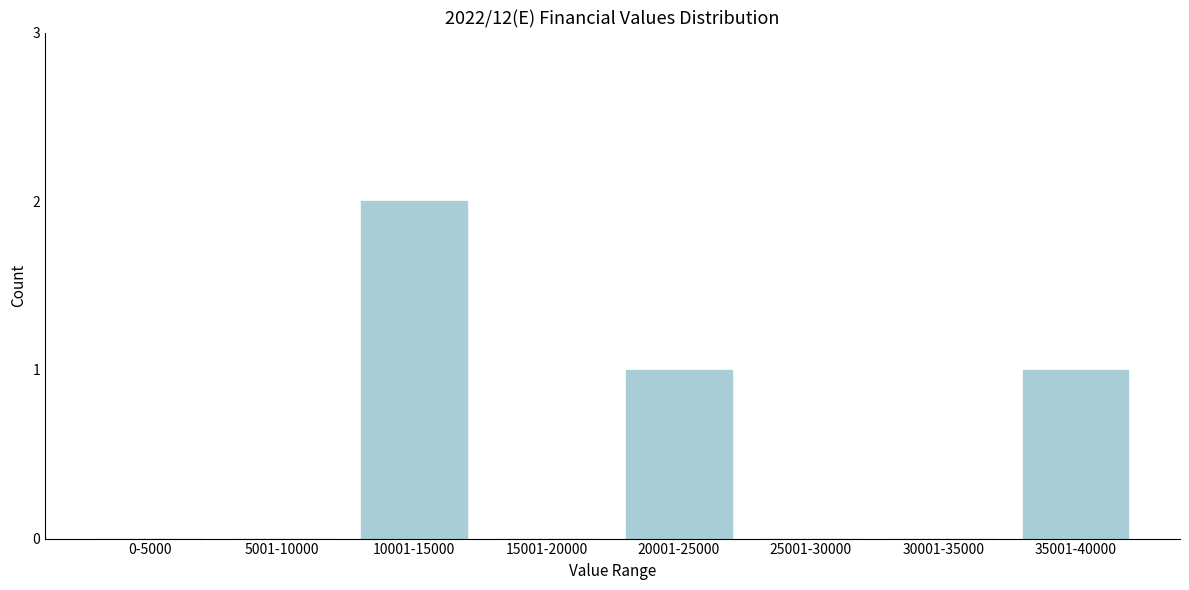

Reading left to right, list all the values displayed in this chart.

0-5000=0	5001-10000=0	10001-15000=2	15001-20000=0	20001-25000=1	25001-30000=0	30001-35000=0	35001-40000=1